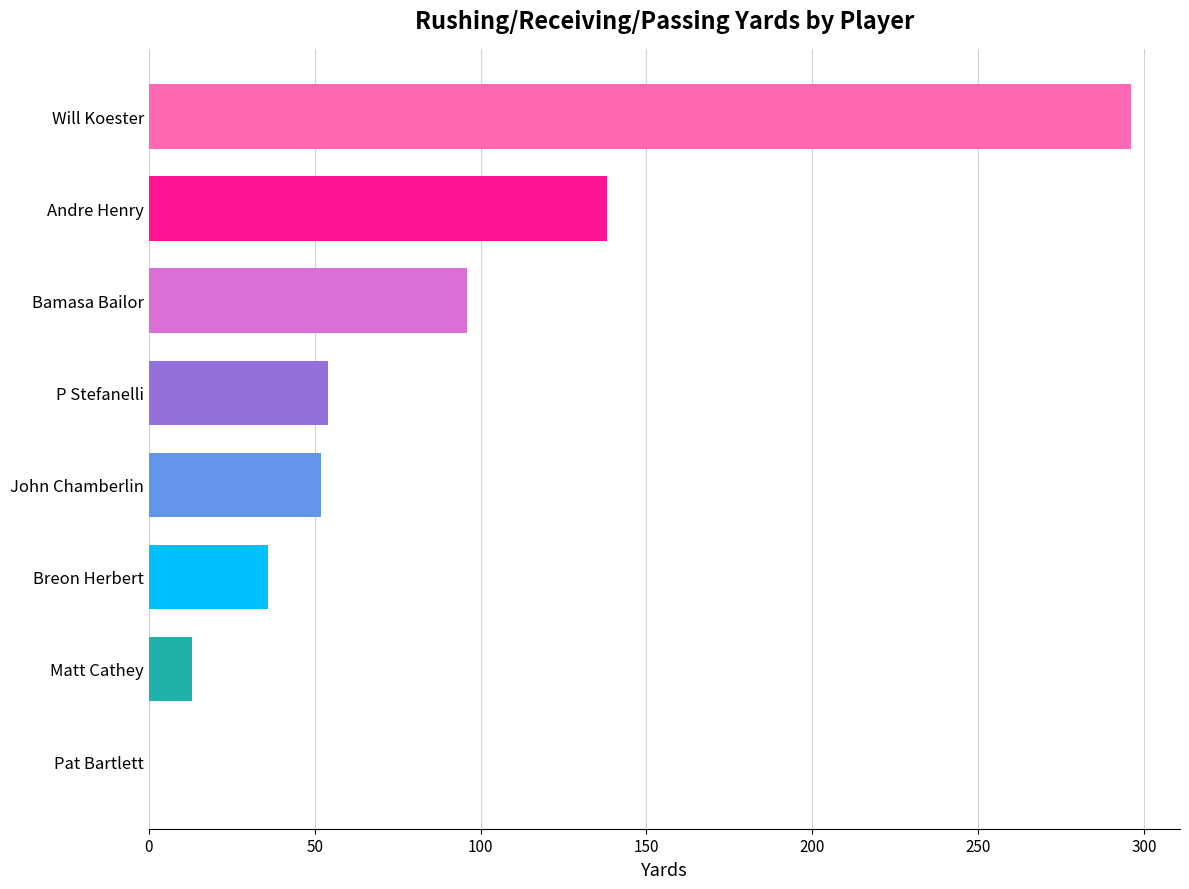

The value at P Stefanelli is 13. True or false?

False